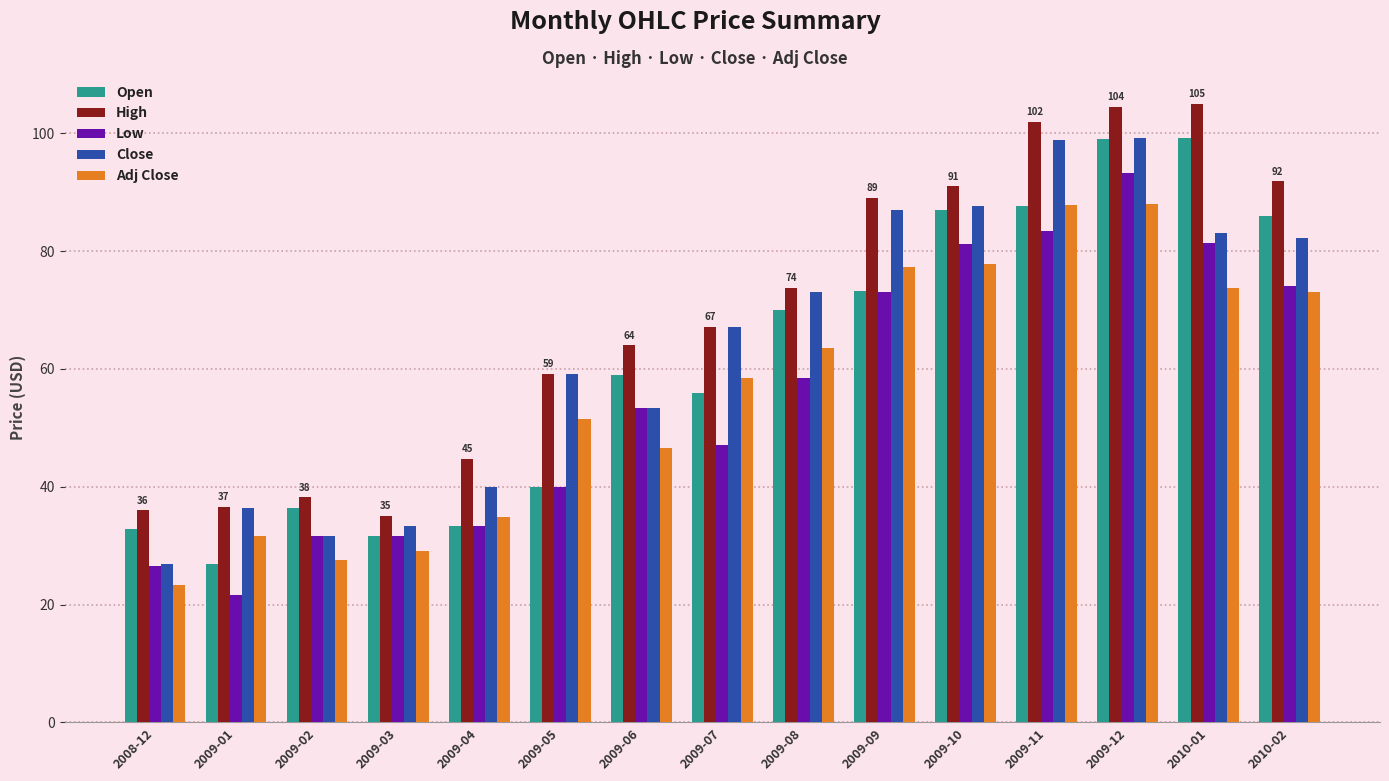

What is the sum of the Close values at 2009-02 and 2009-10?

119.2